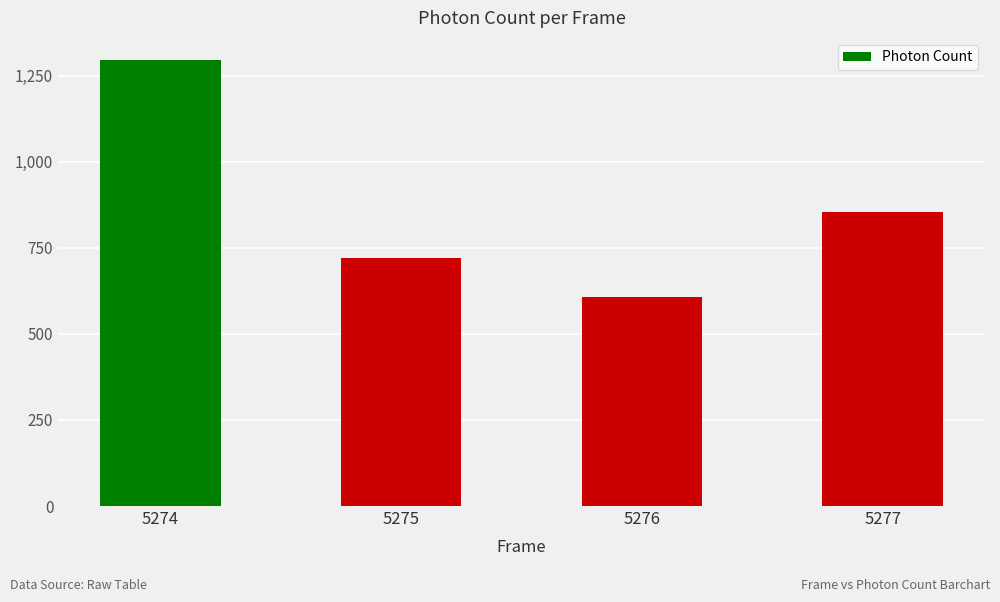

Rank the categories by value from highest to lowest.

5274, 5277, 5275, 5276